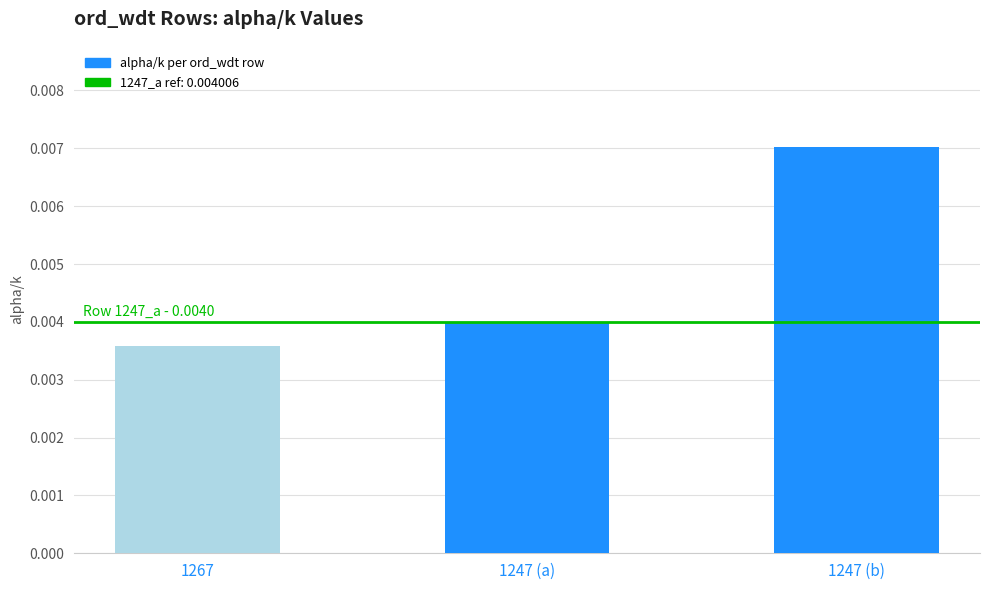

Rank the categories by value from highest to lowest.

1247 (b), 1247 (a), 1267